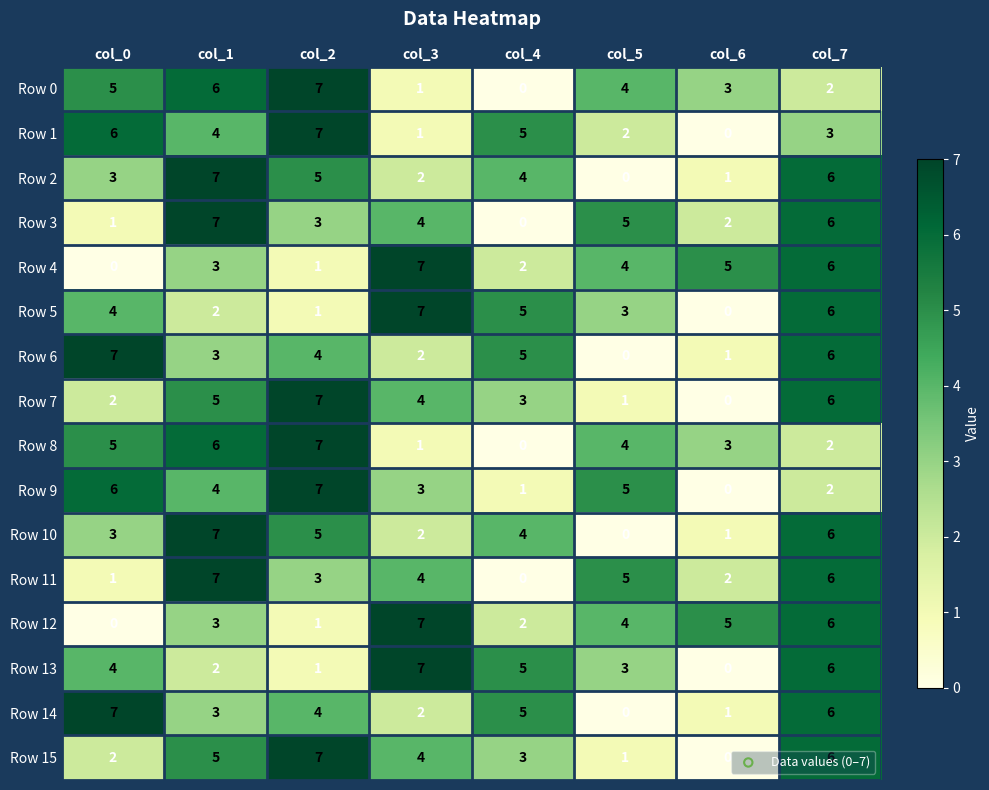

The value of Row 0 at col_3 is 2. True or false?

False